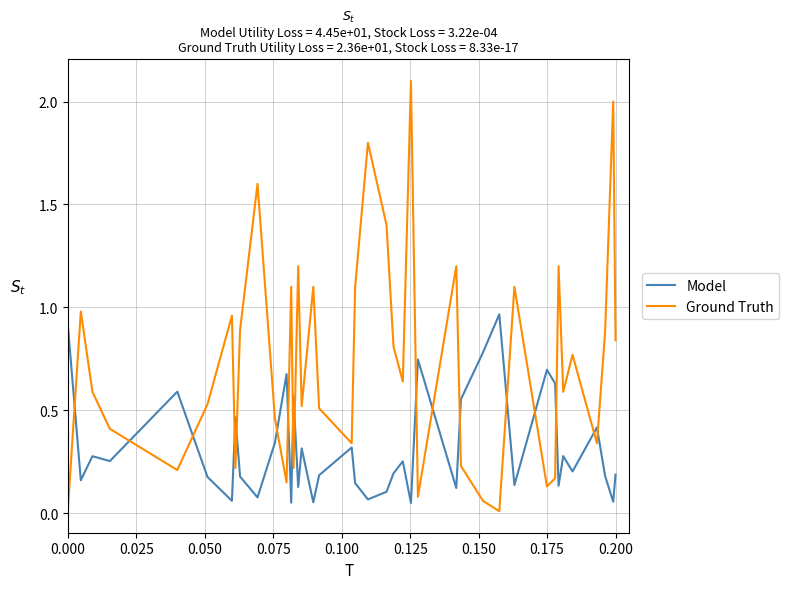

Which series has the largest total across all categories?

Ground Truth